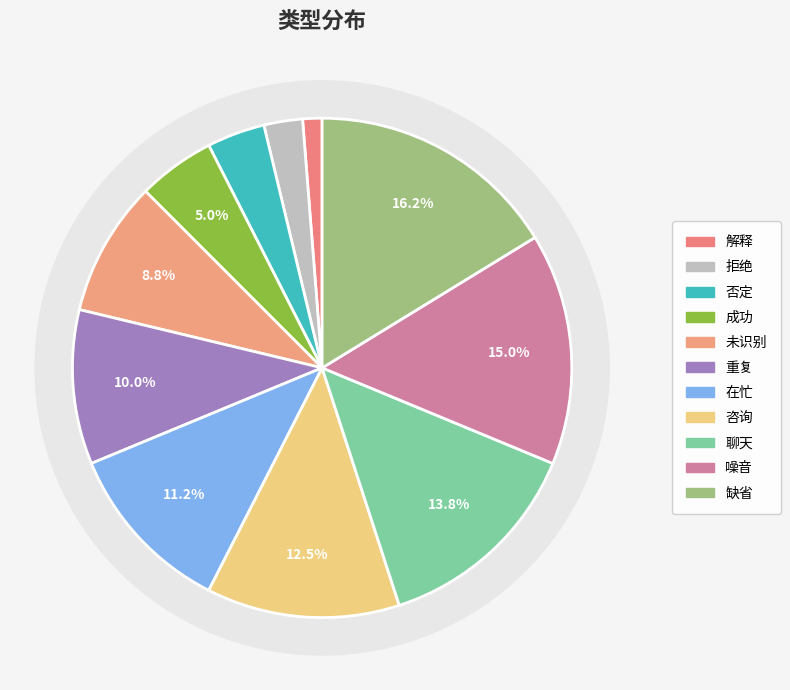

How many segments does this pie chart have?

11